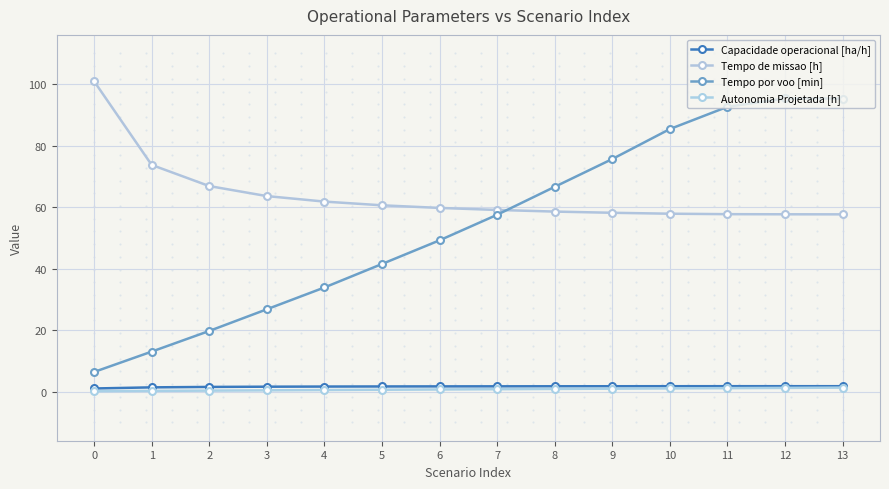

Which series reaches the maximum Y coordinate?

Tempo de missao [h]